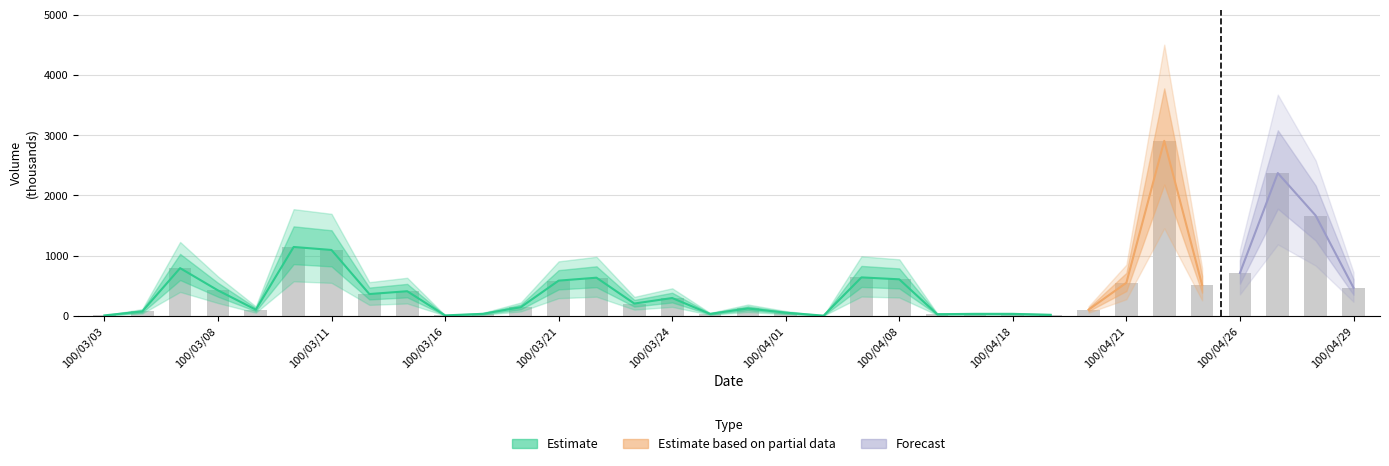

List the labels in order of value, largest first.

100/04/22, 100/04/27, 100/04/28, 100/03/10, 100/03/11, 100/03/07, 100/04/26, 100/04/07, 100/03/22, 100/04/08, 100/03/21, 100/04/21, 100/04/25, 100/04/29, 100/03/08, 100/03/15, 100/03/14, 100/03/24, 100/03/23, 100/03/18, 100/03/28, 100/03/09, 100/04/20, 100/03/04, 100/04/01, 100/03/17, 100/03/25, 100/04/13, 100/04/18, 100/04/11, 100/04/19, 100/03/03, 100/03/16, 100/04/06